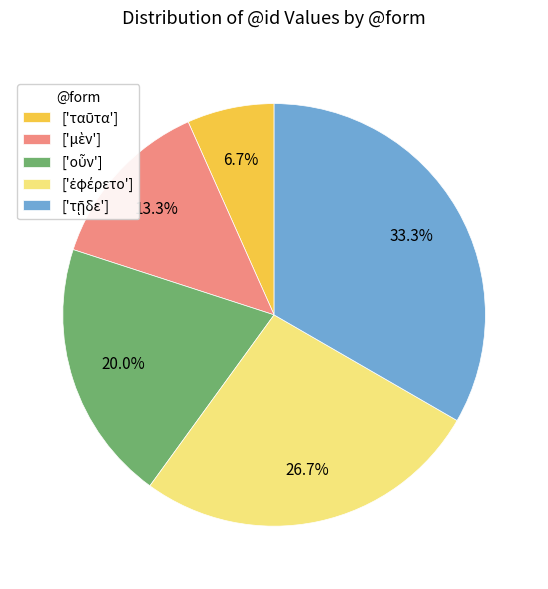

Does any single category account for the majority?

No